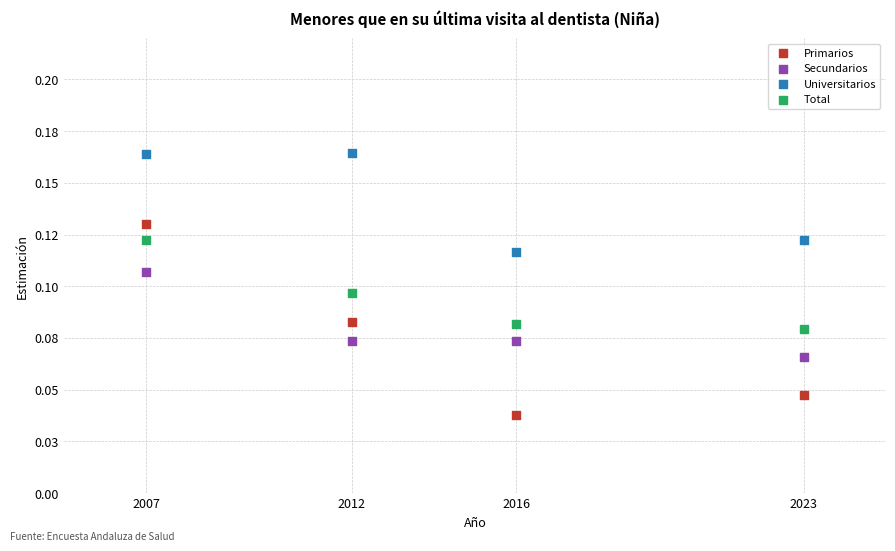

Which series reaches the maximum Y coordinate?

Universitarios